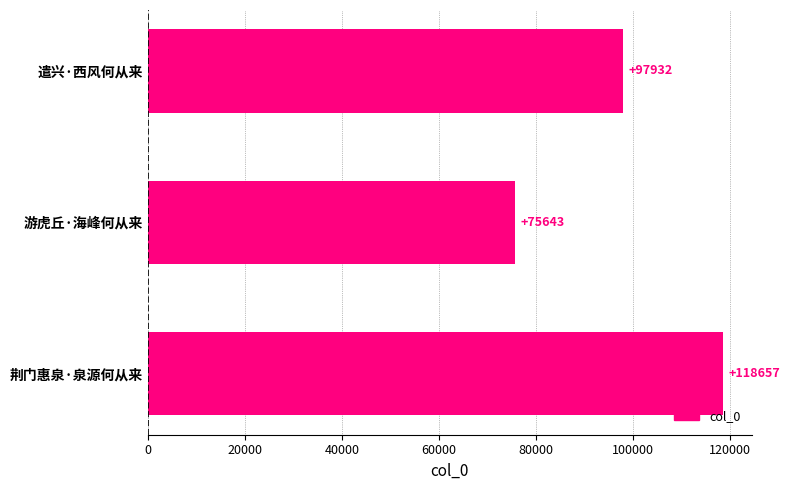

Reading top to bottom, extract all data points from this chart.

遣兴·西风何从来=97932	游虎丘·海峰何从来=75643	荆门惠泉·泉源何从来=118657